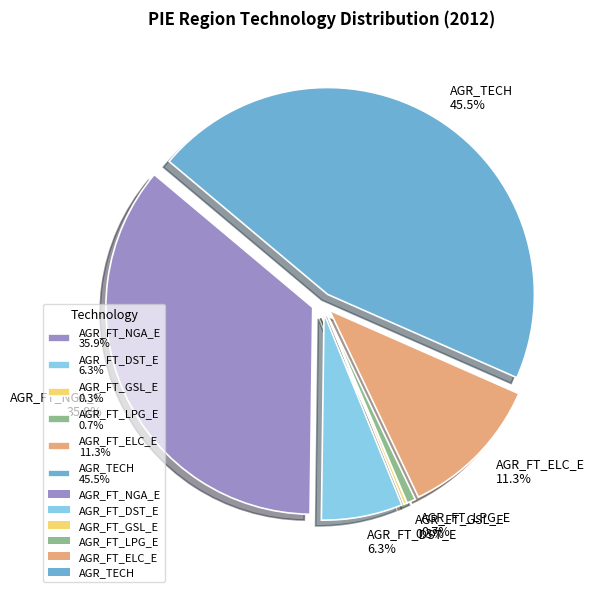

What percentage is the AGR_FT_DST_E slice, to the nearest percent?

6%